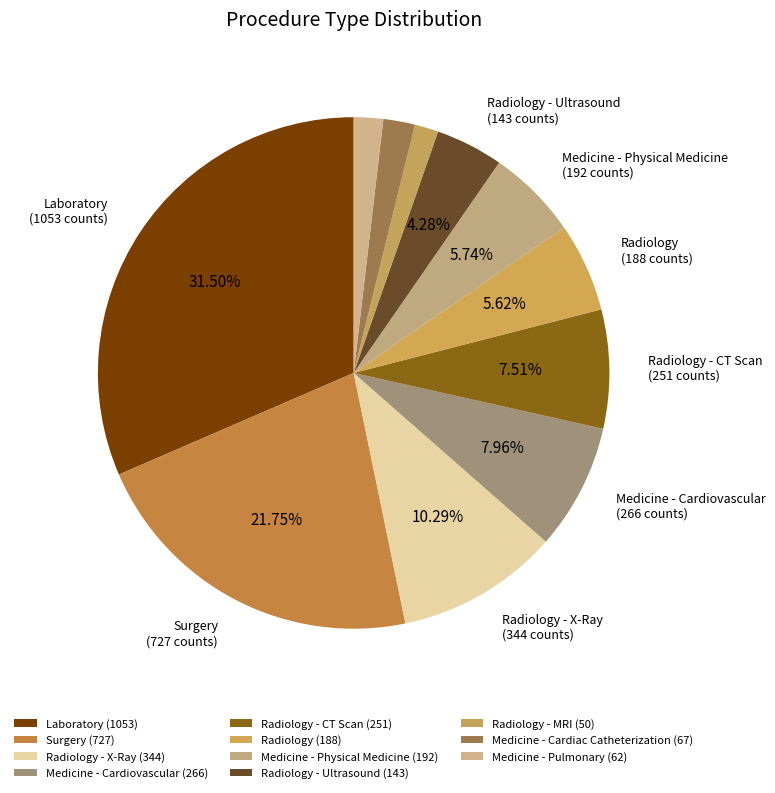

Count the number of slices in the pie.

11